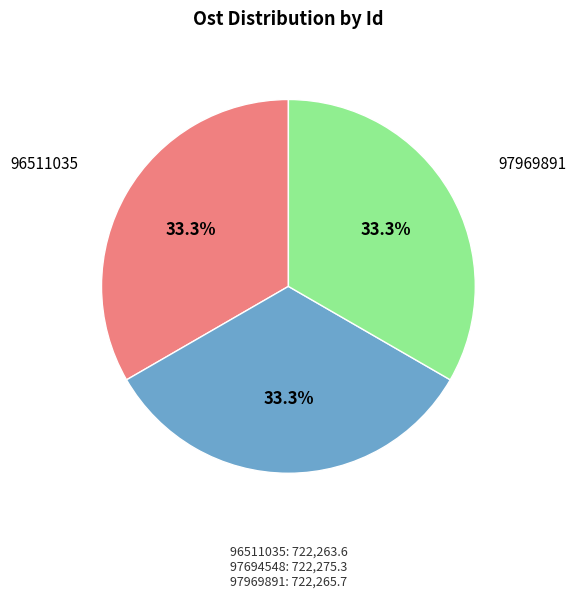

What portion of the pie excludes 97694548?

66.7%